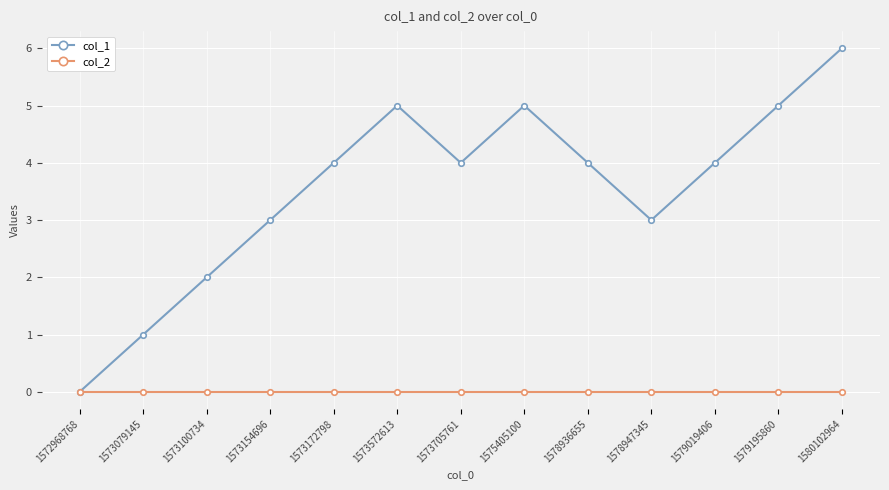

Reading left to right, transcribe all the data shown in this chart.

col_1: 0	1	2	3	4	5	4	5	4	3	4	5	6
col_2: 0	0	0	0	0	0	0	0	0	0	0	0	0